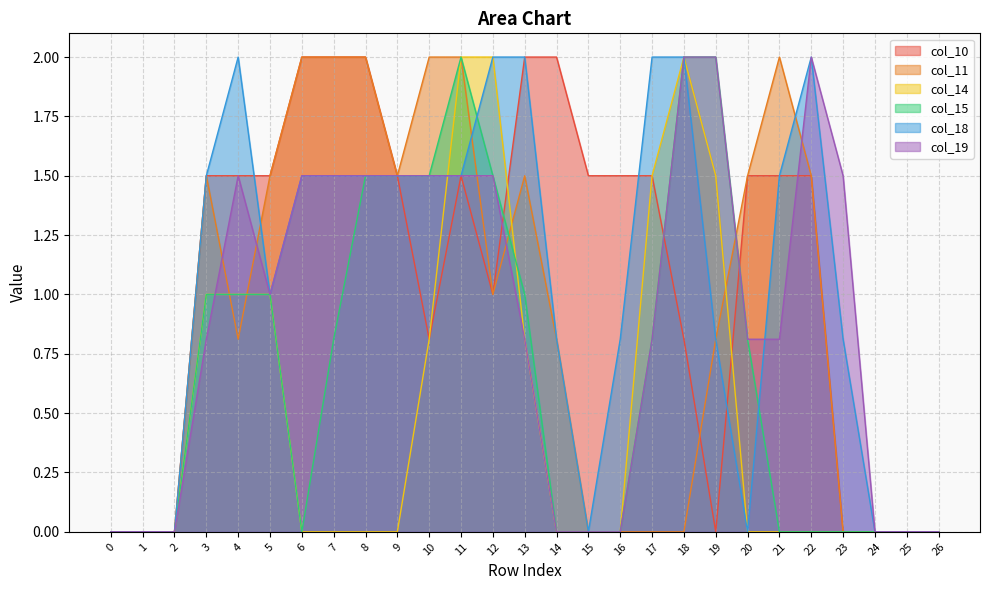

Between 7 and 21, which is larger?

7